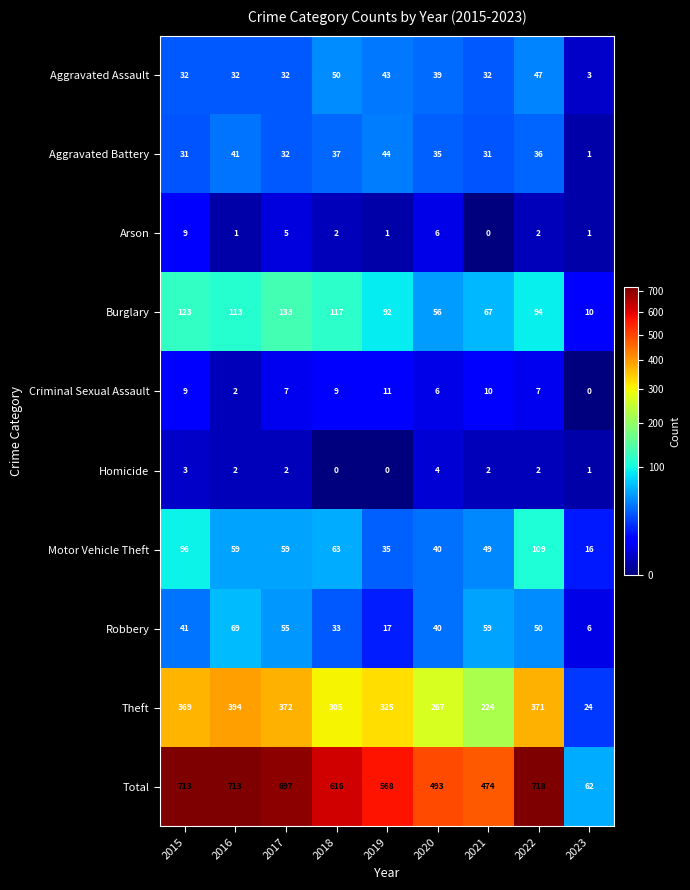

Which series changed the most between 2019 and 2022?

Total